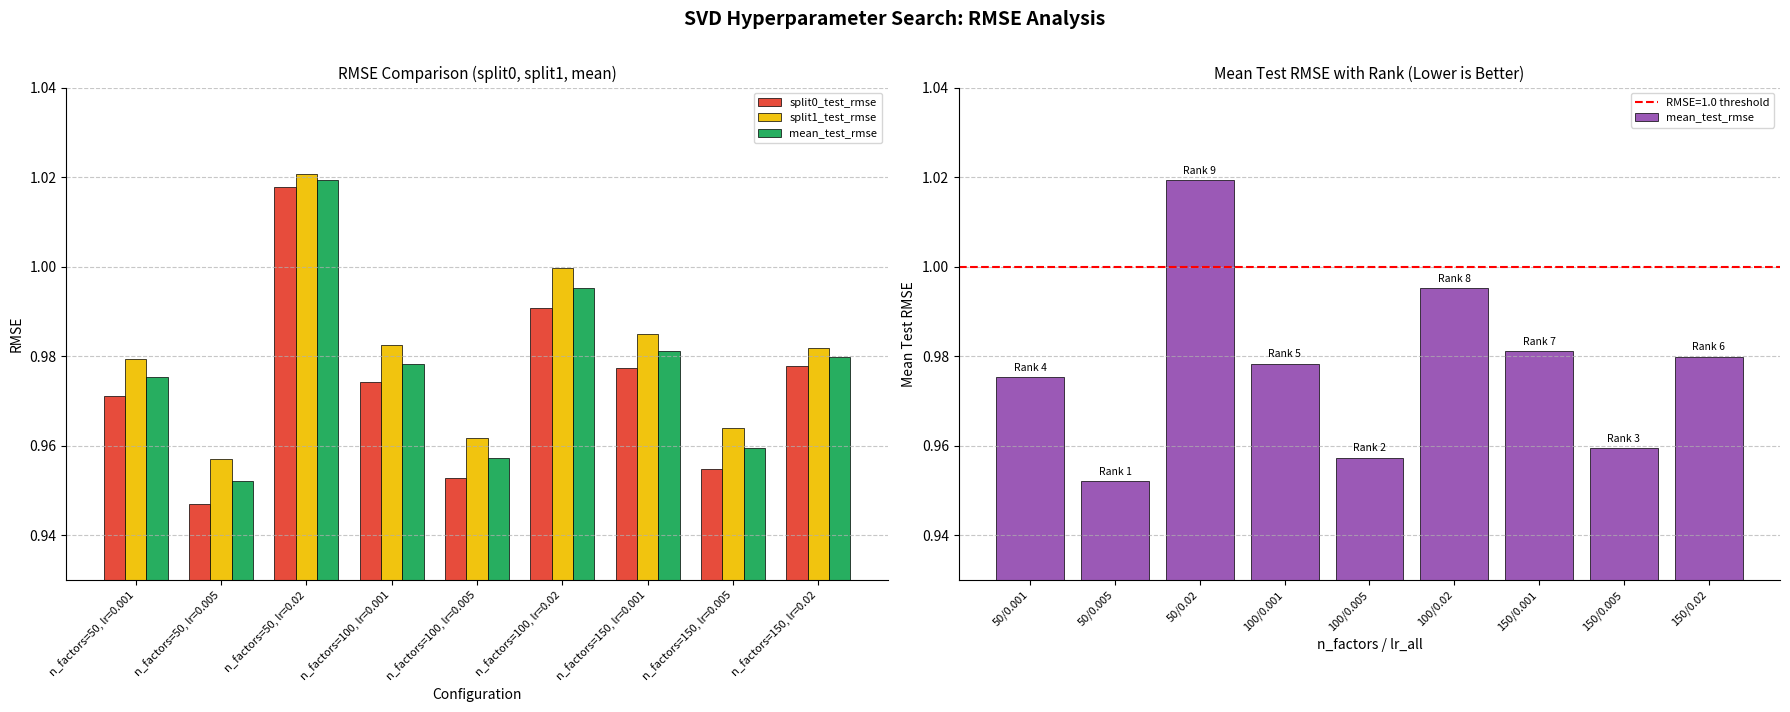

Count the split0_test_rmse values in the range 0 to 1.

8